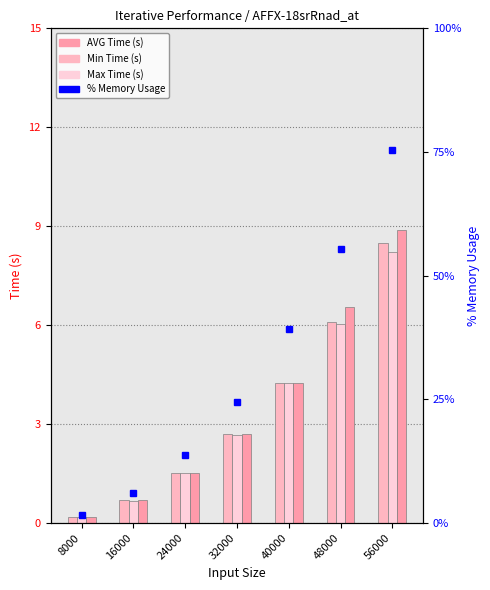

Which series has the largest total across all categories?

Max Time (s)